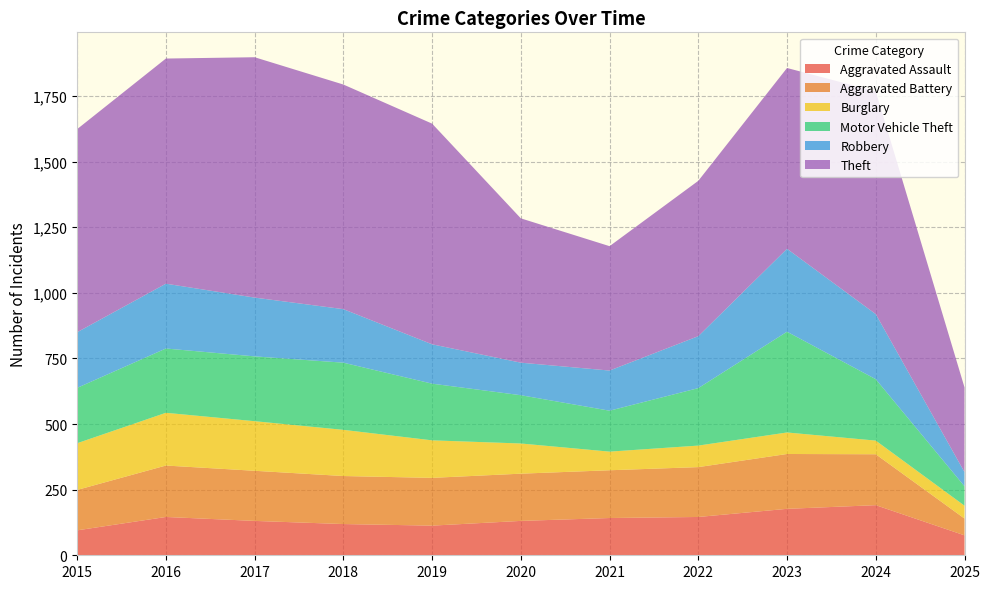

Reading right to left, extract all data points from this chart.

Aggravated Assault: 2025=76	2024=191	2023=177	2022=146	2021=142	2020=131	2019=113	2018=119	2017=131	2016=146	2015=95
Aggravated Battery: 2025=64	2024=194	2023=209	2022=190	2021=182	2020=180	2019=182	2018=183	2017=191	2016=196	2015=154
Burglary: 2025=49	2024=52	2023=82	2022=82	2021=71	2020=115	2019=143	2018=176	2017=189	2016=201	2015=178
Motor Vehicle Theft: 2025=74	2024=234	2023=384	2022=219	2021=156	2020=184	2019=216	2018=256	2017=247	2016=245	2015=211
Robbery: 2025=54	2024=248	2023=316	2022=198	2021=153	2020=124	2019=150	2018=204	2017=224	2016=247	2015=212
Theft: 2025=323	2024=849	2023=689	2022=592	2021=474	2020=550	2019=841	2018=856	2017=916	2016=858	2015=774